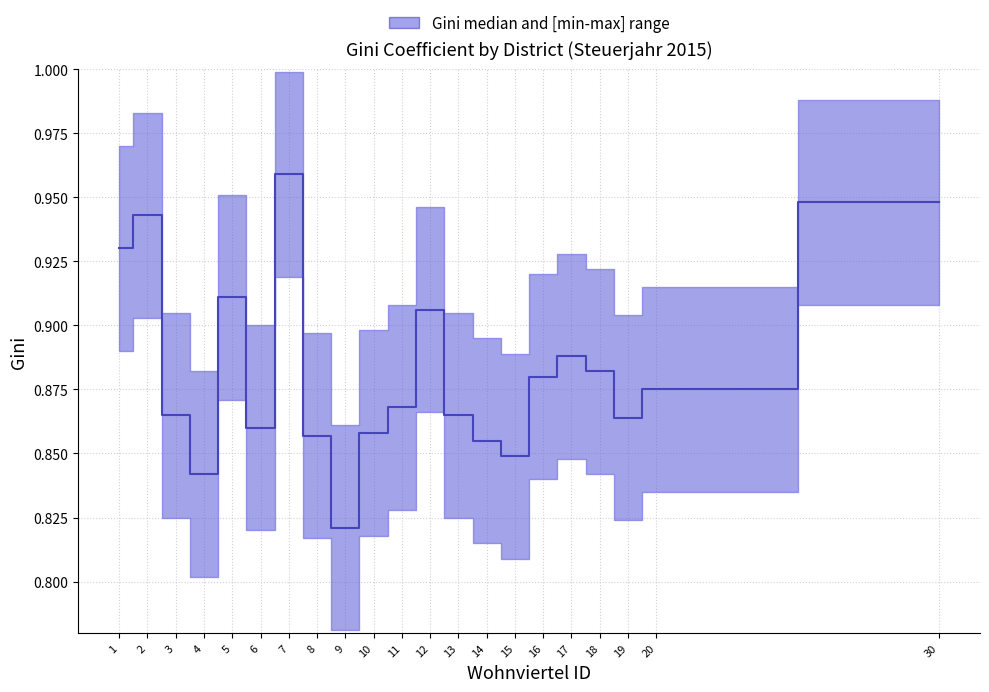

How many points are higher than both their immediate neighbors (excluding endpoints)?

5